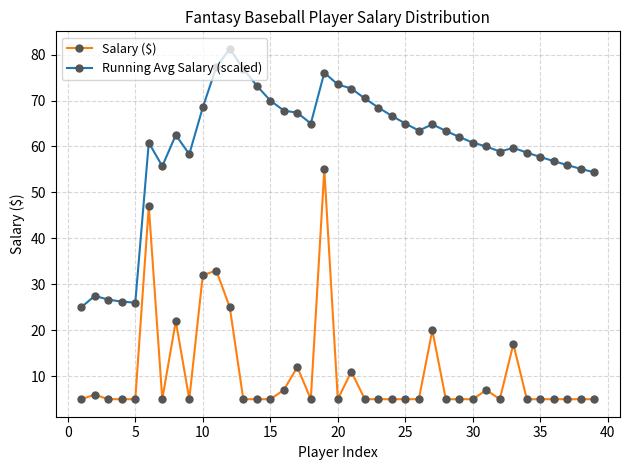

What is the maximum value for Salary ($)?

55.0